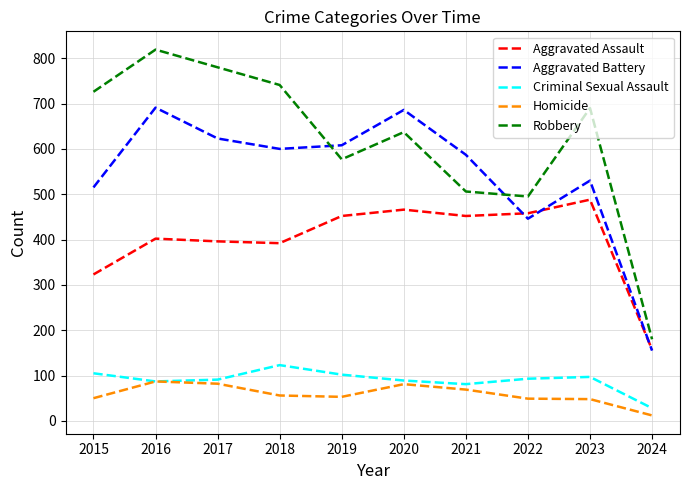

In Robbery, how many points are higher than both neighbors (excluding endpoints)?

3